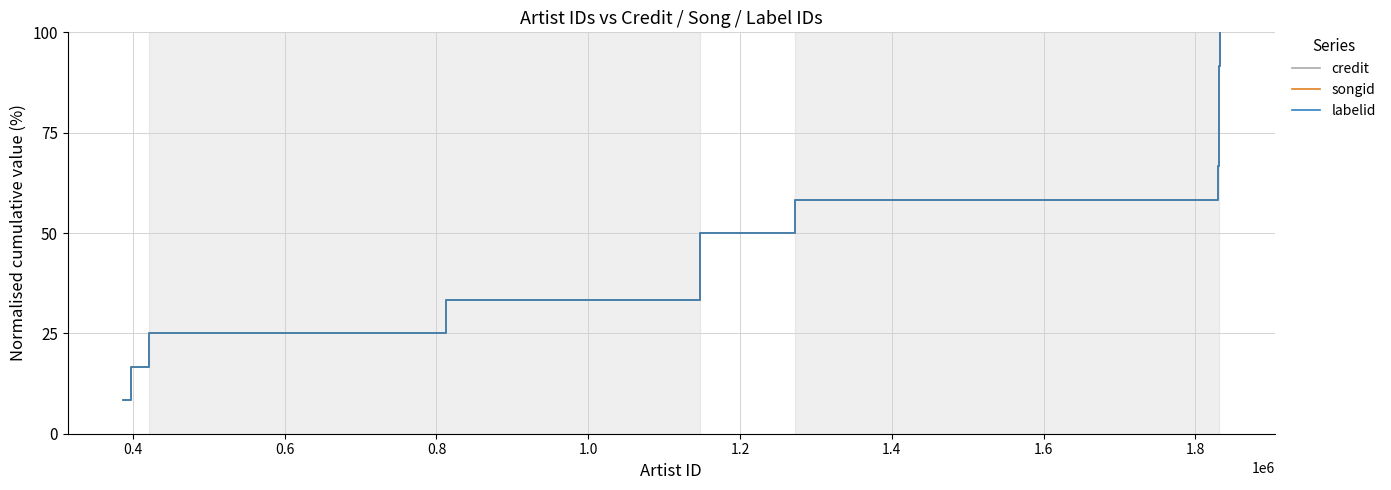

Reading right to left, what are all the values shown in this chart?

credit: 100.0	91.7	83.3	75.0	66.7	58.3	50.0	41.7	33.3	25.0	16.7	8.3
songid: 100.0	91.7	83.3	75.0	66.7	58.3	50.0	41.7	33.3	25.0	16.7	8.3
labelid: 100.0	91.7	83.3	75.0	66.7	58.3	50.0	41.7	33.3	25.0	16.7	8.3